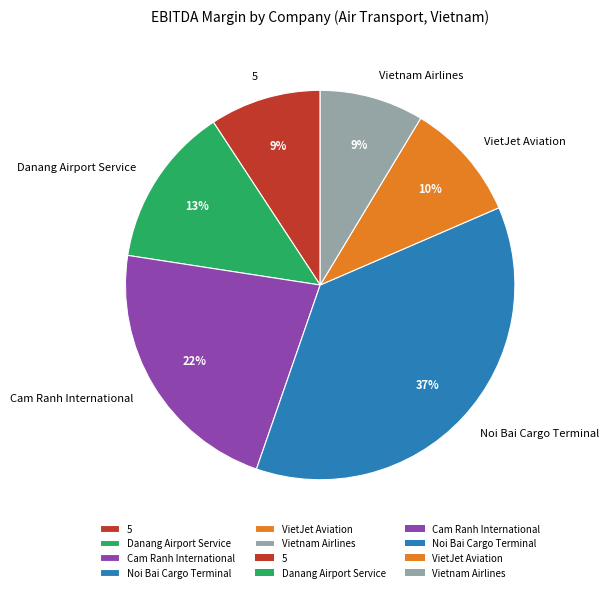

Do Danang Airport Service and Cam Ranh International together represent more than half of the pie?

No